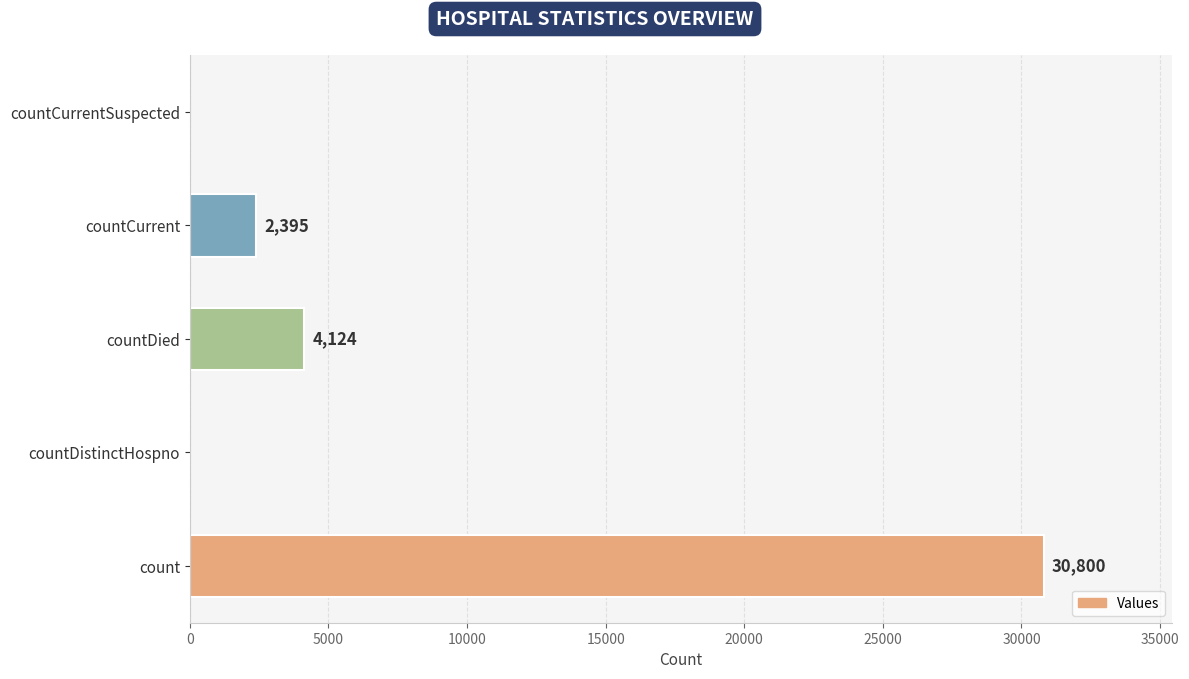

How many series are shown in this chart?

1